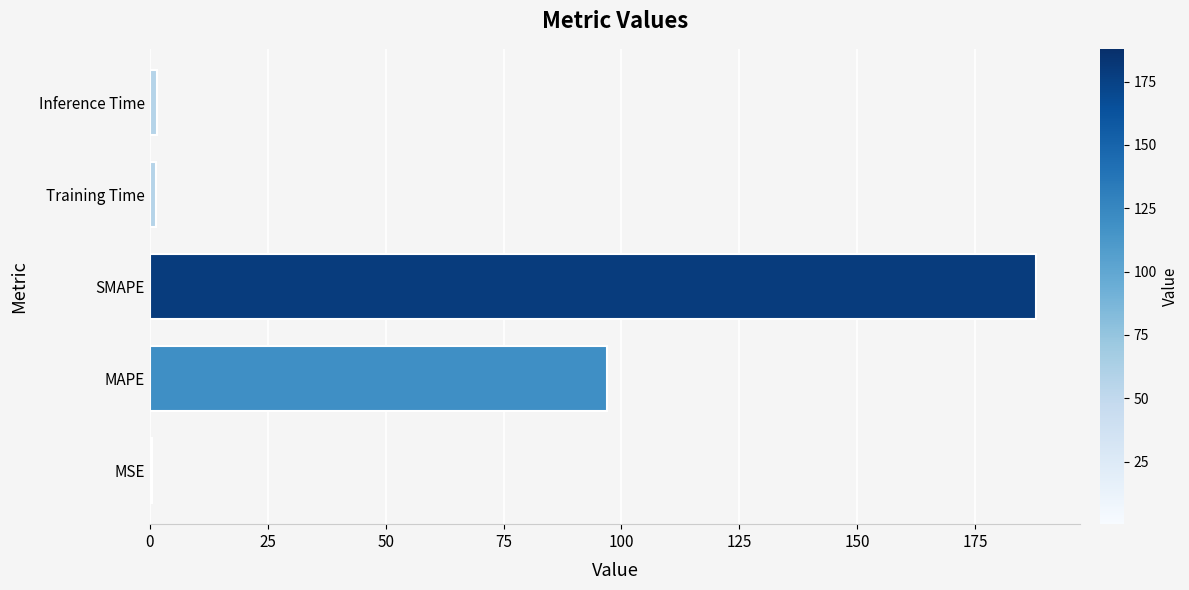

Are the bars horizontal?

Yes